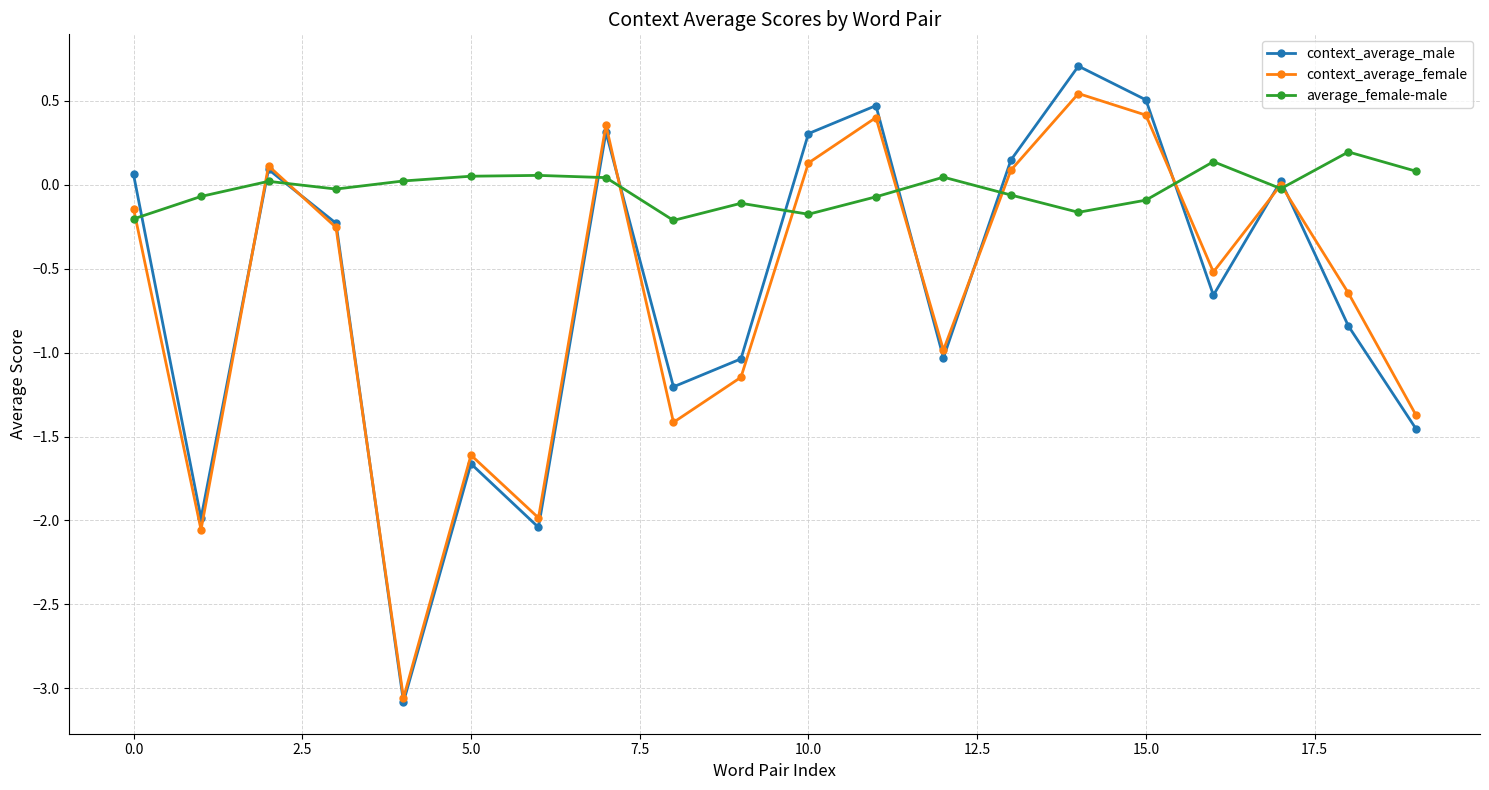

What is the minimum value for context_average_female?

-3.1